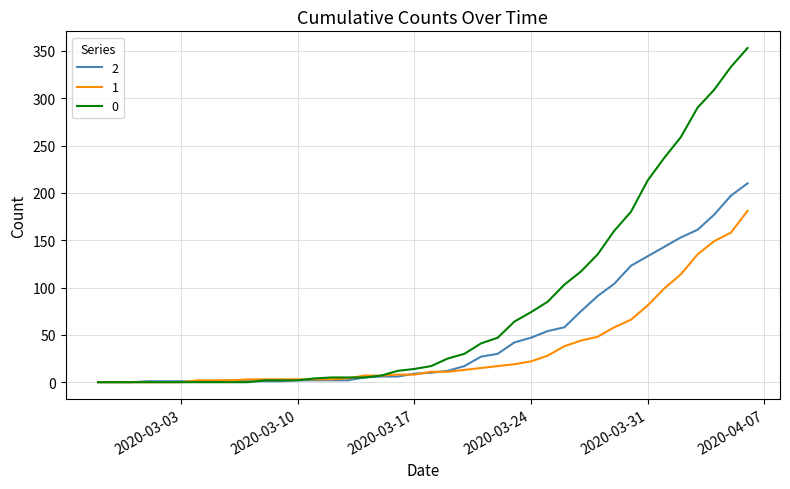

How many distinct data groups are displayed?

3